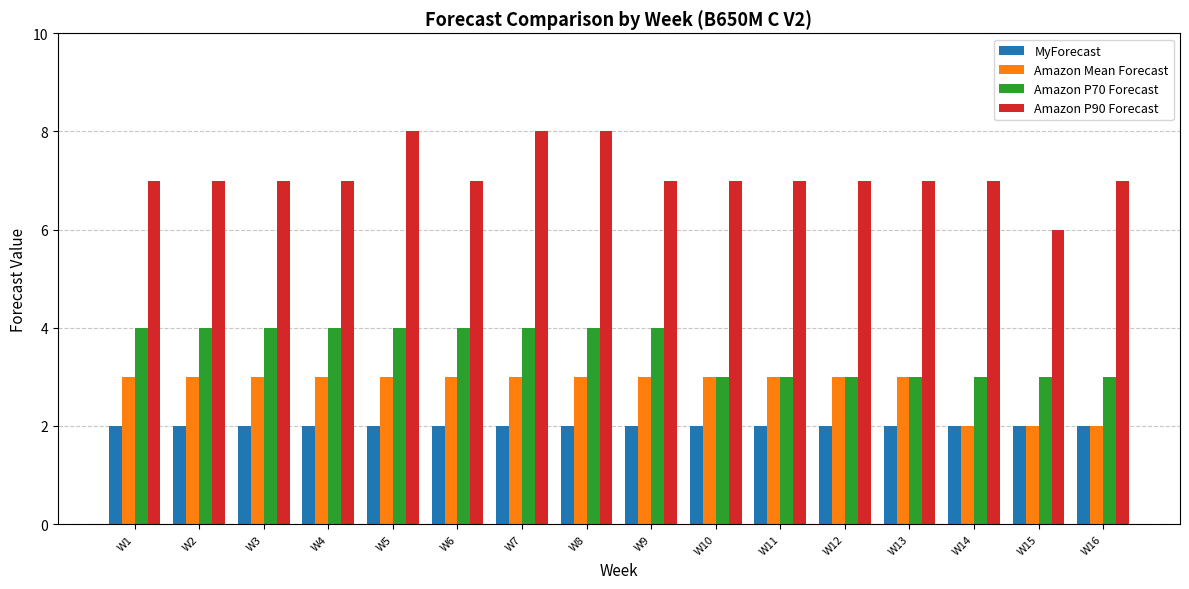

What is the approximate value of MyForecast at W7?

2